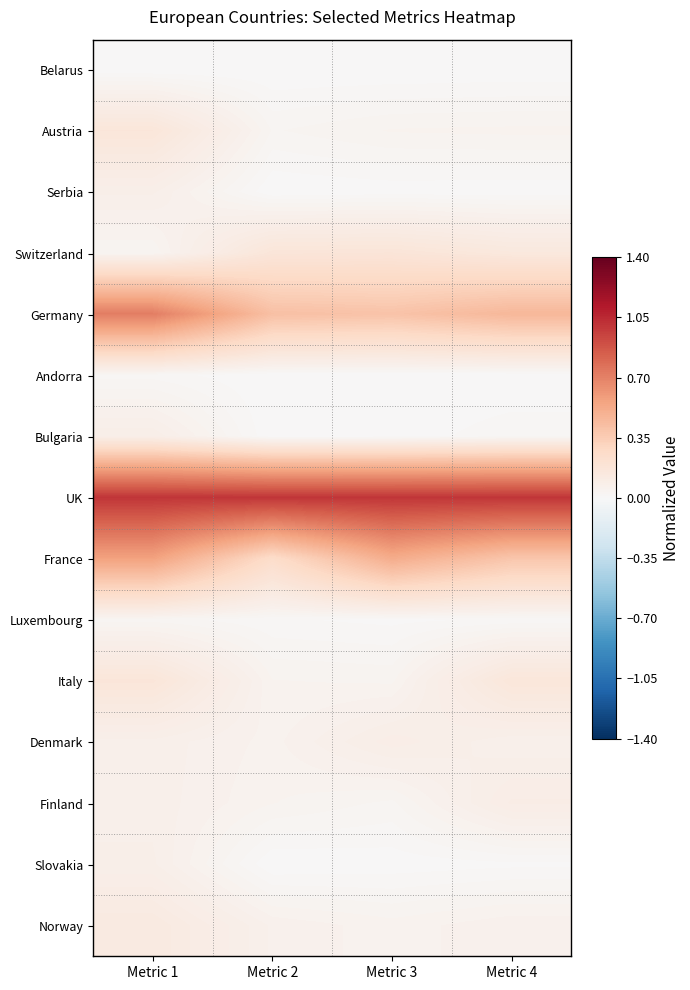

Reading right to left, list all the values displayed in this chart.

Belarus: Metric 4=0.0	Metric 3=0.0	Metric 2=0.0	Metric 1=0.0
Austria: Metric 4=0.0	Metric 3=0.0	Metric 2=0.0	Metric 1=0.2
Serbia: Metric 4=0.0	Metric 3=0.0	Metric 2=0.0	Metric 1=0.1
Switzerland: Metric 4=0.1	Metric 3=0.2	Metric 2=0.2	Metric 1=0.0
Germany: Metric 4=0.5	Metric 3=0.4	Metric 2=0.4	Metric 1=0.7
Andorra: Metric 4=0.0	Metric 3=0.0	Metric 2=0.0	Metric 1=0.0
Bulgaria: Metric 4=0.0	Metric 3=0.0	Metric 2=0.0	Metric 1=0.1
UK: Metric 4=1.0	Metric 3=1.0	Metric 2=1.0	Metric 1=1.0
France: Metric 4=0.4	Metric 3=0.5	Metric 2=0.3	Metric 1=0.6
Luxembourg: Metric 4=0.0	Metric 3=0.0	Metric 2=0.0	Metric 1=0.0
Italy: Metric 4=0.2	Metric 3=0.0	Metric 2=0.0	Metric 1=0.2
Denmark: Metric 4=0.1	Metric 3=0.1	Metric 2=0.1	Metric 1=0.1
Finland: Metric 4=0.1	Metric 3=0.0	Metric 2=0.0	Metric 1=0.1
Slovakia: Metric 4=0.0	Metric 3=0.0	Metric 2=0.0	Metric 1=0.1
Norway: Metric 4=0.1	Metric 3=0.0	Metric 2=0.1	Metric 1=0.1